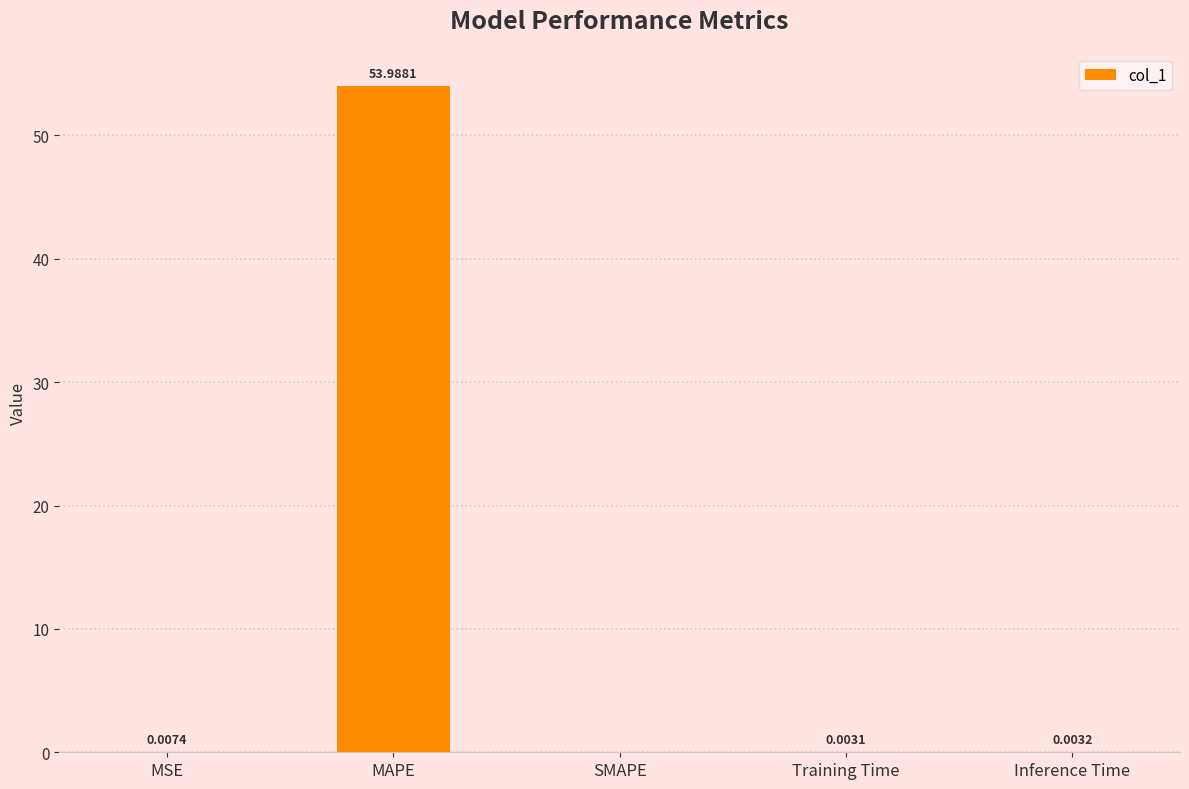

What is the average value?

10.8